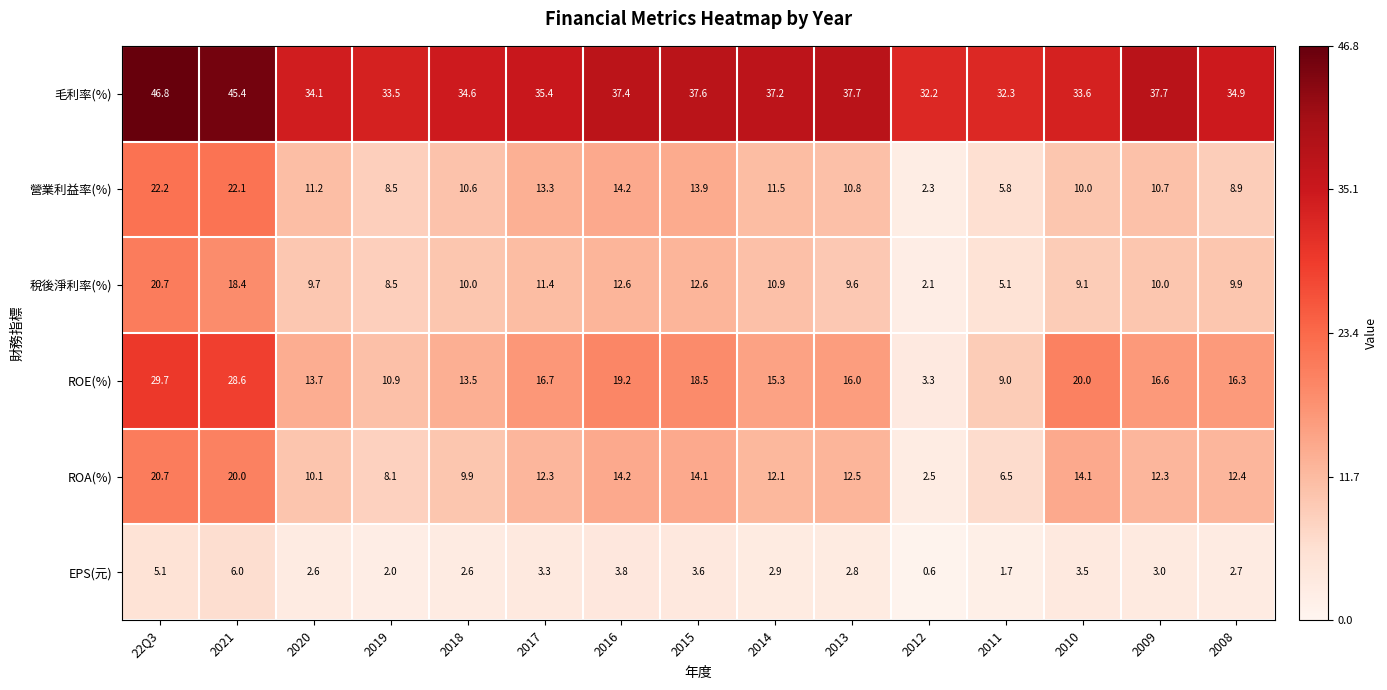

The value of EPS(元) at 2020 is 2.6. True or false?

True